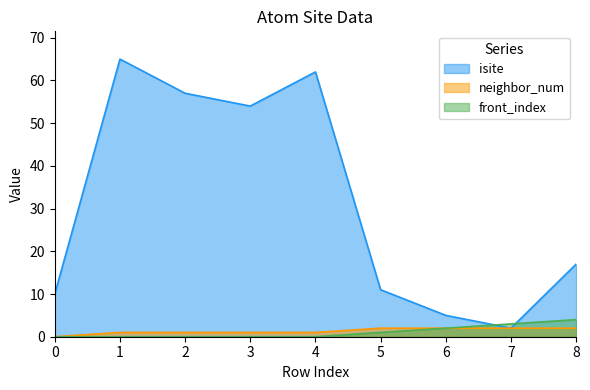

True or false: front_index has a value of 0 at 1.

True